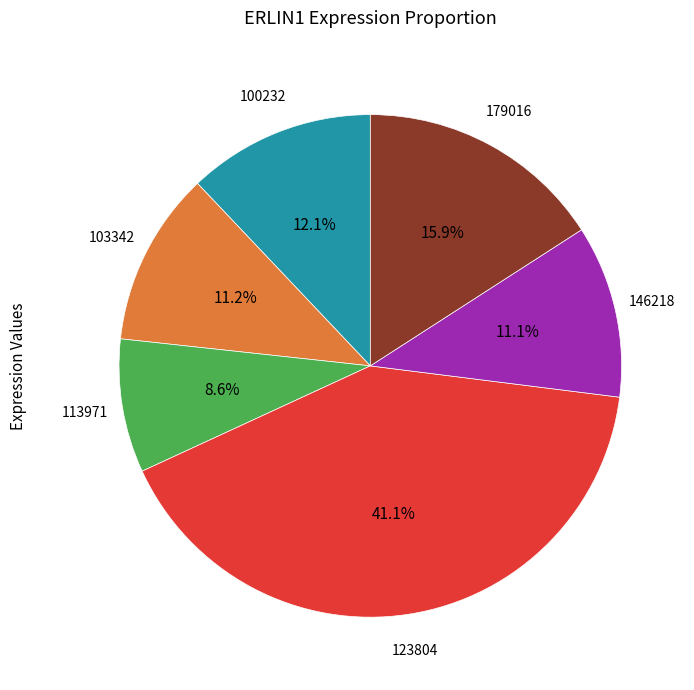

What percentage is NOT represented by 123804?

58.9%